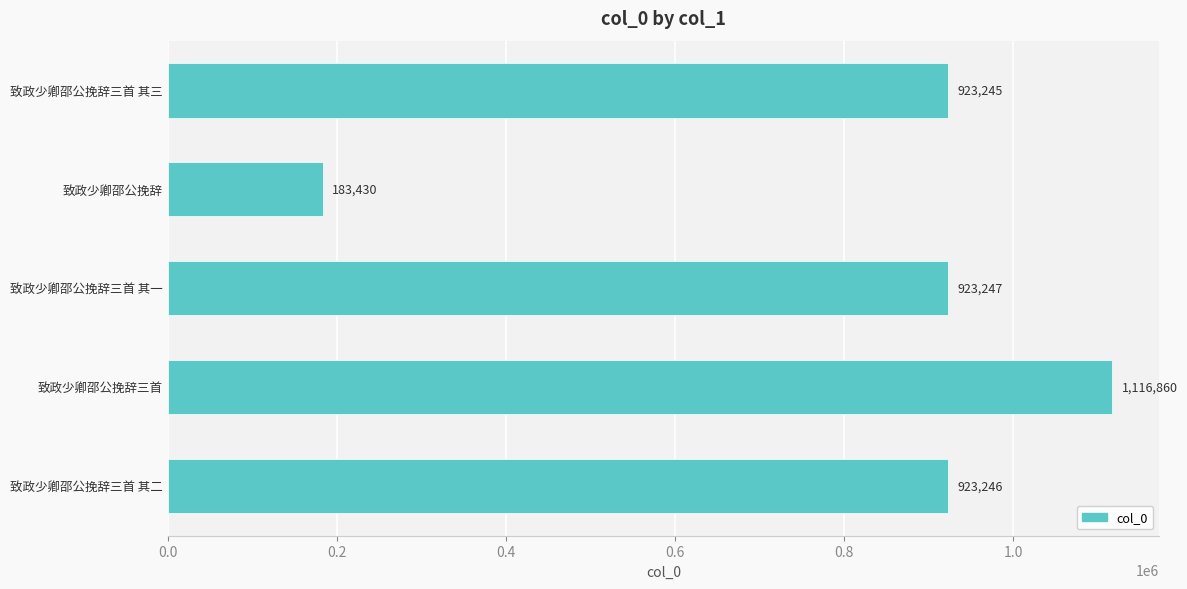

Reading top to bottom, what are all the values shown in this chart?

923245	183430	923247	1116860	923246